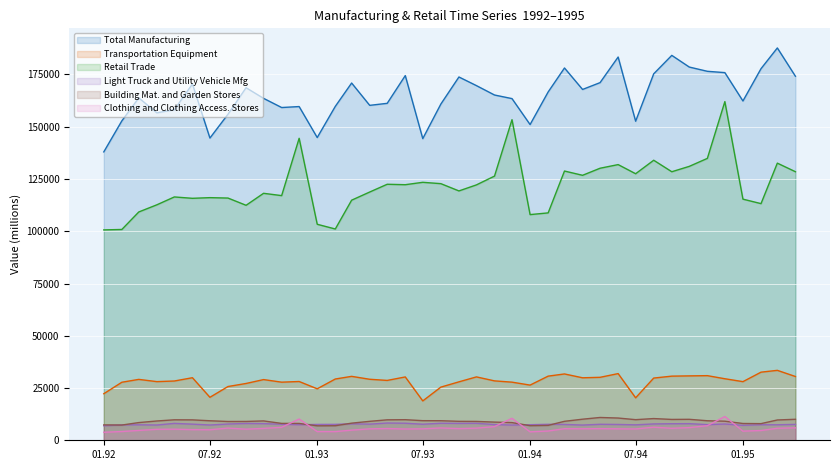

What is the label of the 5th point from the right?

1994-12